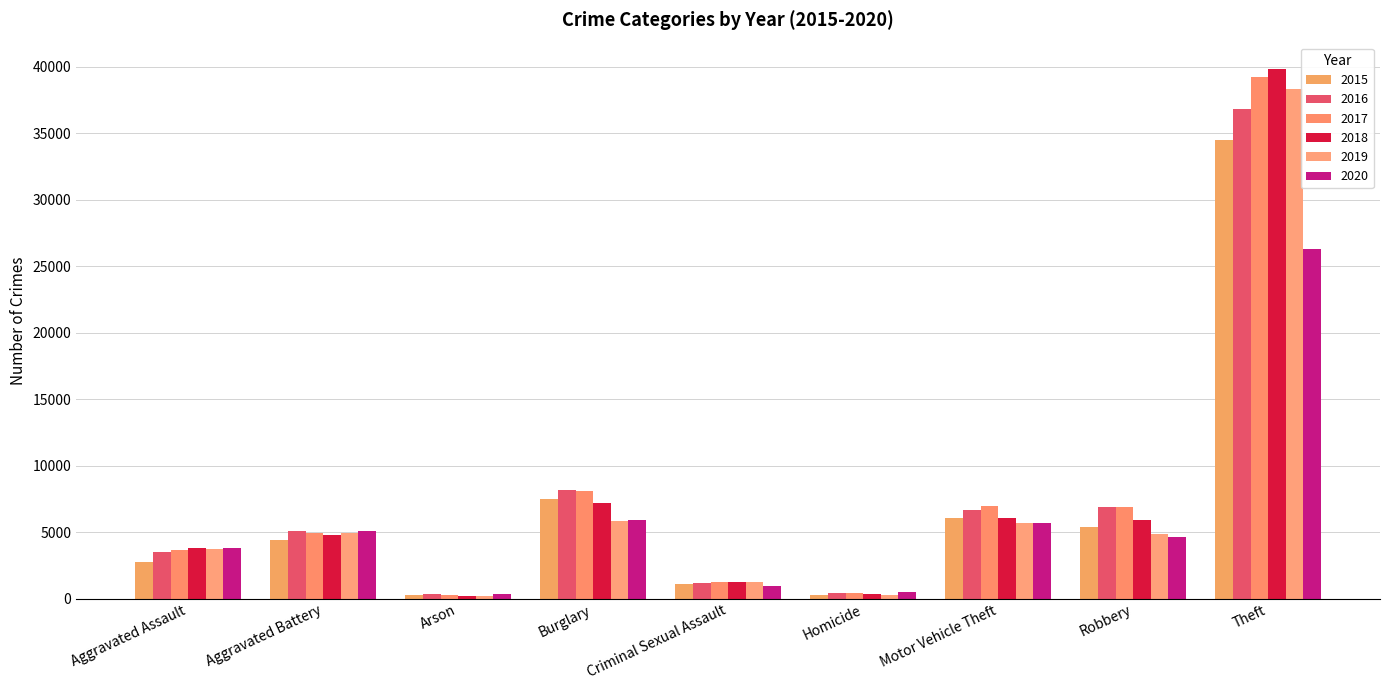

What position from the right is Theft?

1